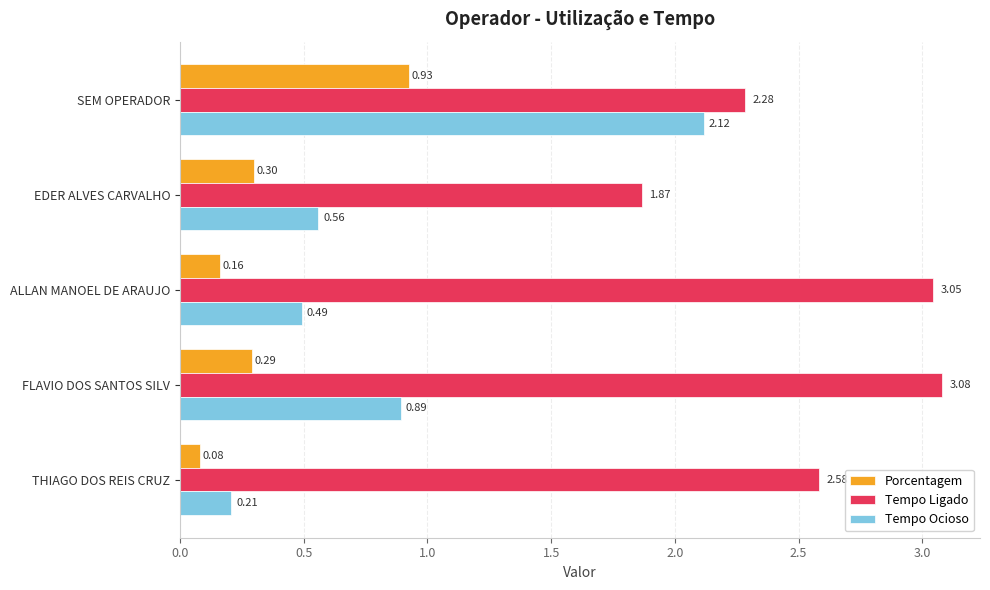

Which category has the highest value in the Porcentagem series?

SEM OPERADOR